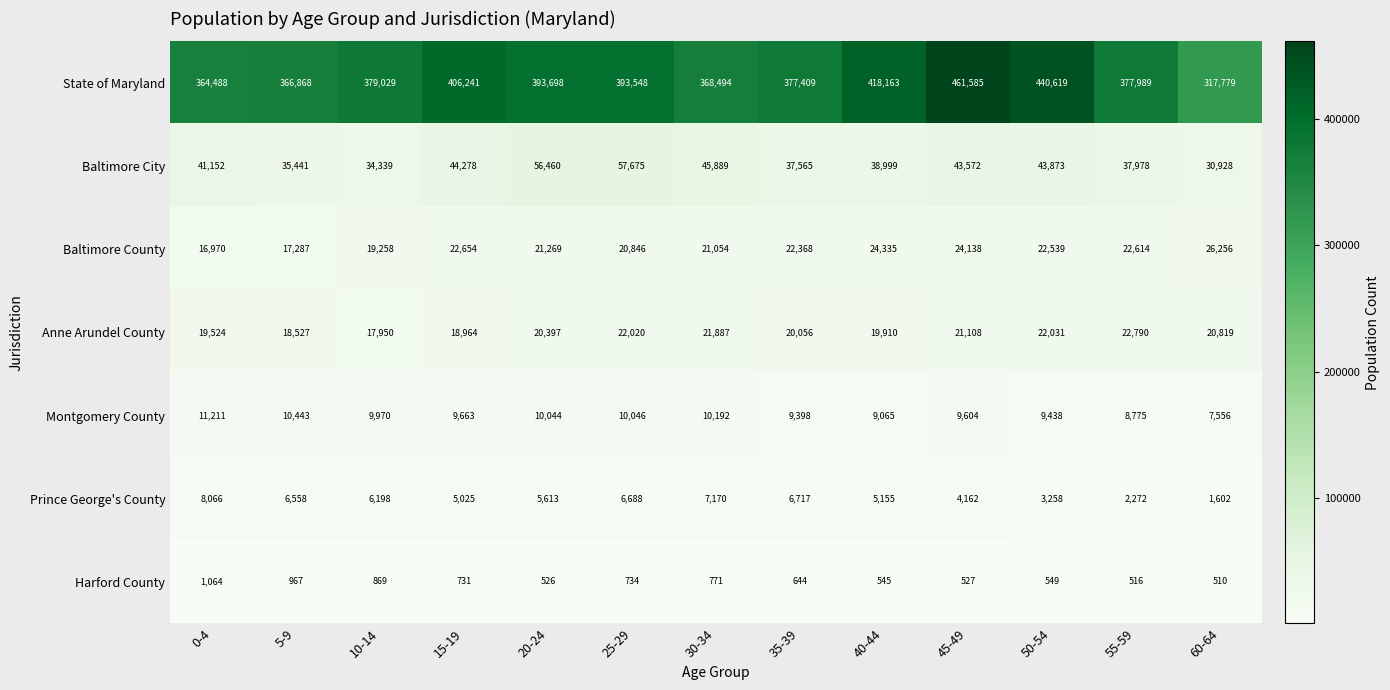

What is the average value of the Prince George's County series?

5268